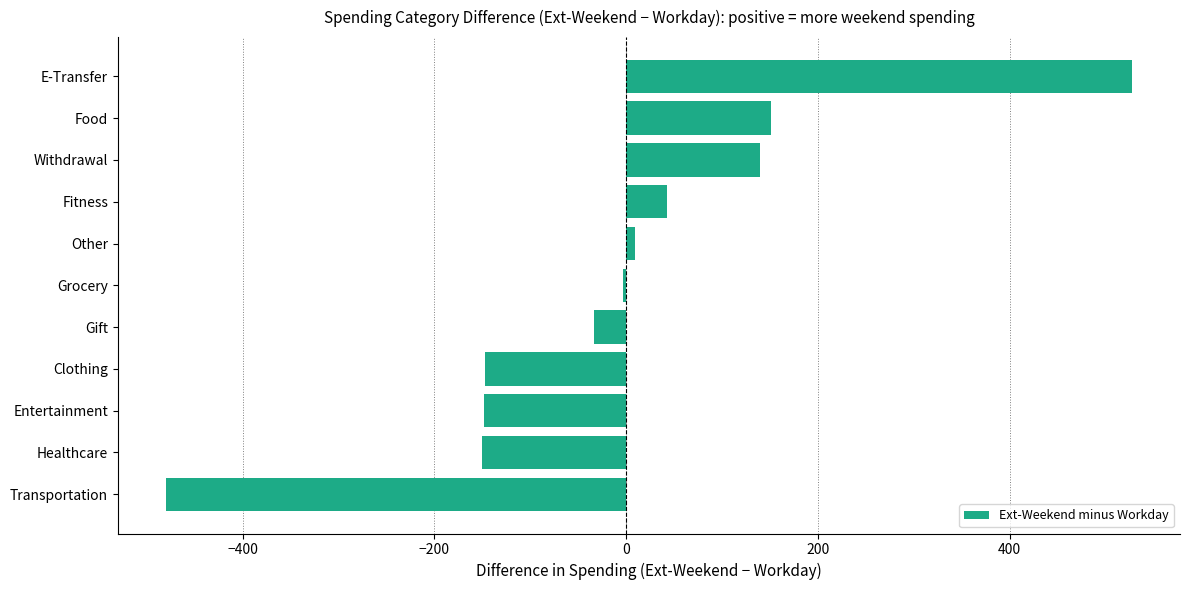

Is it true that the value at Clothing is -249.9?

False